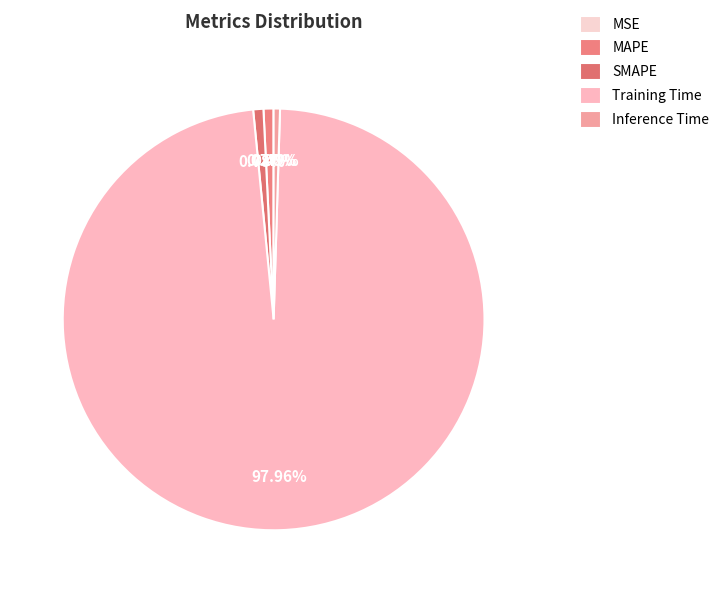

Which slice is the smallest?

MSE